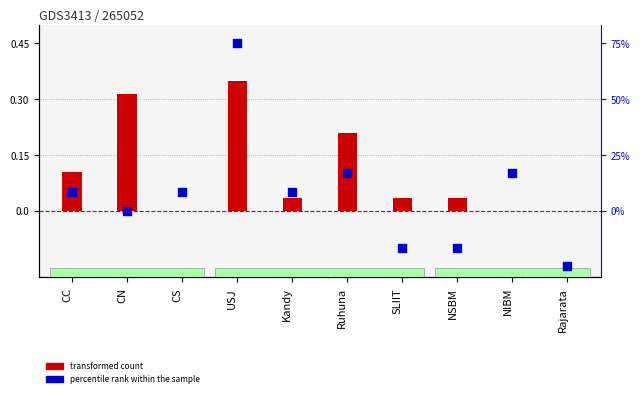

At which category is the sum across all series the highest?

USJ